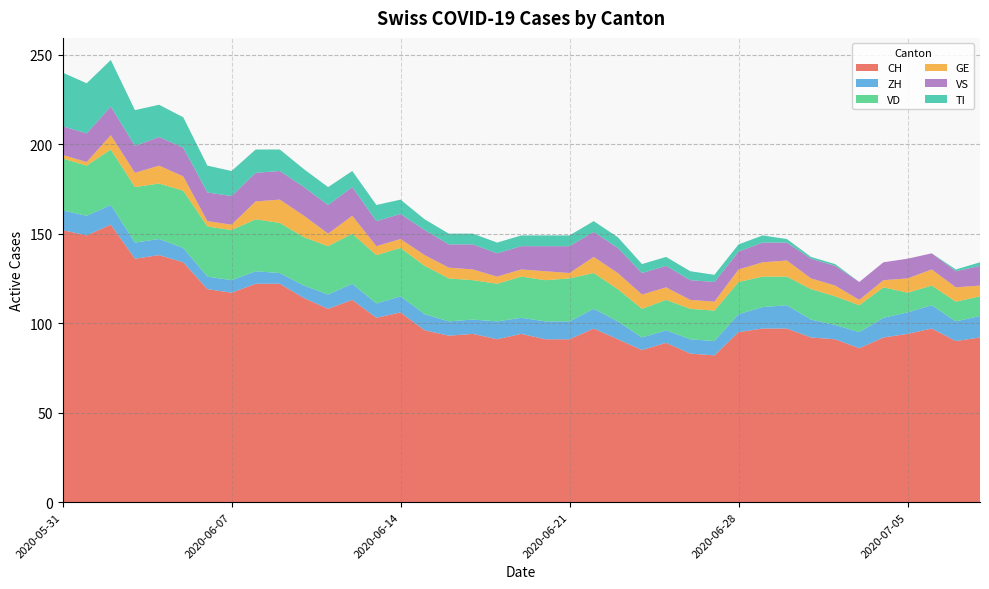

Reading right to left, transcribe all the data shown in this chart.

CH: 2020-07-08=92	2020-07-07=90	2020-07-06=97	2020-07-05=94	2020-07-04=92	2020-07-03=86	2020-07-02=91	2020-07-01=92	2020-06-30=97	2020-06-29=97	2020-06-28=95	2020-06-27=82	2020-06-26=83	2020-06-25=89	2020-06-24=85	2020-06-23=91	2020-06-22=97	2020-06-21=91	2020-06-20=91	2020-06-19=94	2020-06-18=91	2020-06-17=94	2020-06-16=93	2020-06-15=96	2020-06-14=106	2020-06-13=103	2020-06-12=113	2020-06-11=108	2020-06-10=114	2020-06-09=122	2020-06-08=122	2020-06-07=117	2020-06-06=119	2020-06-05=134	2020-06-04=138	2020-06-03=136	2020-06-02=155	2020-06-01=149	2020-05-31=152
ZH: 2020-07-08=12	2020-07-07=11	2020-07-06=13	2020-07-05=12	2020-07-04=11	2020-07-03=9	2020-07-02=8	2020-07-01=10	2020-06-30=13	2020-06-29=12	2020-06-28=10	2020-06-27=8	2020-06-26=8	2020-06-25=7	2020-06-24=7	2020-06-23=10	2020-06-22=11	2020-06-21=10	2020-06-20=10	2020-06-19=9	2020-06-18=10	2020-06-17=8	2020-06-16=8	2020-06-15=9	2020-06-14=9	2020-06-13=8	2020-06-12=9	2020-06-11=8	2020-06-10=7	2020-06-09=6	2020-06-08=7	2020-06-07=7	2020-06-06=7	2020-06-05=8	2020-06-04=9	2020-06-03=9	2020-06-02=11	2020-06-01=11	2020-05-31=11
VD: 2020-07-08=11	2020-07-07=11	2020-07-06=11	2020-07-05=11	2020-07-04=17	2020-07-03=15	2020-07-02=16	2020-07-01=17	2020-06-30=16	2020-06-29=17	2020-06-28=18	2020-06-27=17	2020-06-26=17	2020-06-25=17	2020-06-24=16	2020-06-23=18	2020-06-22=20	2020-06-21=24	2020-06-20=23	2020-06-19=23	2020-06-18=21	2020-06-17=22	2020-06-16=24	2020-06-15=27	2020-06-14=27	2020-06-13=27	2020-06-12=28	2020-06-11=27	2020-06-10=27	2020-06-09=28	2020-06-08=29	2020-06-07=28	2020-06-06=28	2020-06-05=32	2020-06-04=31	2020-06-03=31	2020-06-02=31	2020-06-01=28	2020-05-31=29
GE: 2020-07-08=6	2020-07-07=8	2020-07-06=9	2020-07-05=8	2020-07-04=4	2020-07-03=3	2020-07-02=6	2020-07-01=6	2020-06-30=9	2020-06-29=8	2020-06-28=7	2020-06-27=5	2020-06-26=5	2020-06-25=7	2020-06-24=8	2020-06-23=9	2020-06-22=9	2020-06-21=3	2020-06-20=5	2020-06-19=4	2020-06-18=4	2020-06-17=6	2020-06-16=6	2020-06-15=6	2020-06-14=5	2020-06-13=5	2020-06-12=10	2020-06-11=7	2020-06-10=12	2020-06-09=13	2020-06-08=10	2020-06-07=3	2020-06-06=3	2020-06-05=8	2020-06-04=10	2020-06-03=8	2020-06-02=8	2020-06-01=2	2020-05-31=2
VS: 2020-07-08=11	2020-07-07=9	2020-07-06=9	2020-07-05=11	2020-07-04=10	2020-07-03=10	2020-07-02=11	2020-07-01=11	2020-06-30=10	2020-06-29=11	2020-06-28=10	2020-06-27=11	2020-06-26=11	2020-06-25=12	2020-06-24=12	2020-06-23=14	2020-06-22=14	2020-06-21=15	2020-06-20=14	2020-06-19=13	2020-06-18=13	2020-06-17=14	2020-06-16=13	2020-06-15=14	2020-06-14=14	2020-06-13=14	2020-06-12=16	2020-06-11=16	2020-06-10=16	2020-06-09=16	2020-06-08=16	2020-06-07=16	2020-06-06=16	2020-06-05=16	2020-06-04=16	2020-06-03=15	2020-06-02=16	2020-06-01=16	2020-05-31=16
TI: 2020-07-08=2	2020-07-07=1	2020-07-06=0	2020-07-05=0	2020-07-04=0	2020-07-03=0	2020-07-02=1	2020-07-01=1	2020-06-30=2	2020-06-29=4	2020-06-28=4	2020-06-27=4	2020-06-26=5	2020-06-25=5	2020-06-24=5	2020-06-23=6	2020-06-22=6	2020-06-21=6	2020-06-20=6	2020-06-19=6	2020-06-18=6	2020-06-17=6	2020-06-16=6	2020-06-15=6	2020-06-14=8	2020-06-13=9	2020-06-12=9	2020-06-11=10	2020-06-10=10	2020-06-09=12	2020-06-08=13	2020-06-07=14	2020-06-06=15	2020-06-05=17	2020-06-04=18	2020-06-03=20	2020-06-02=26	2020-06-01=28	2020-05-31=30